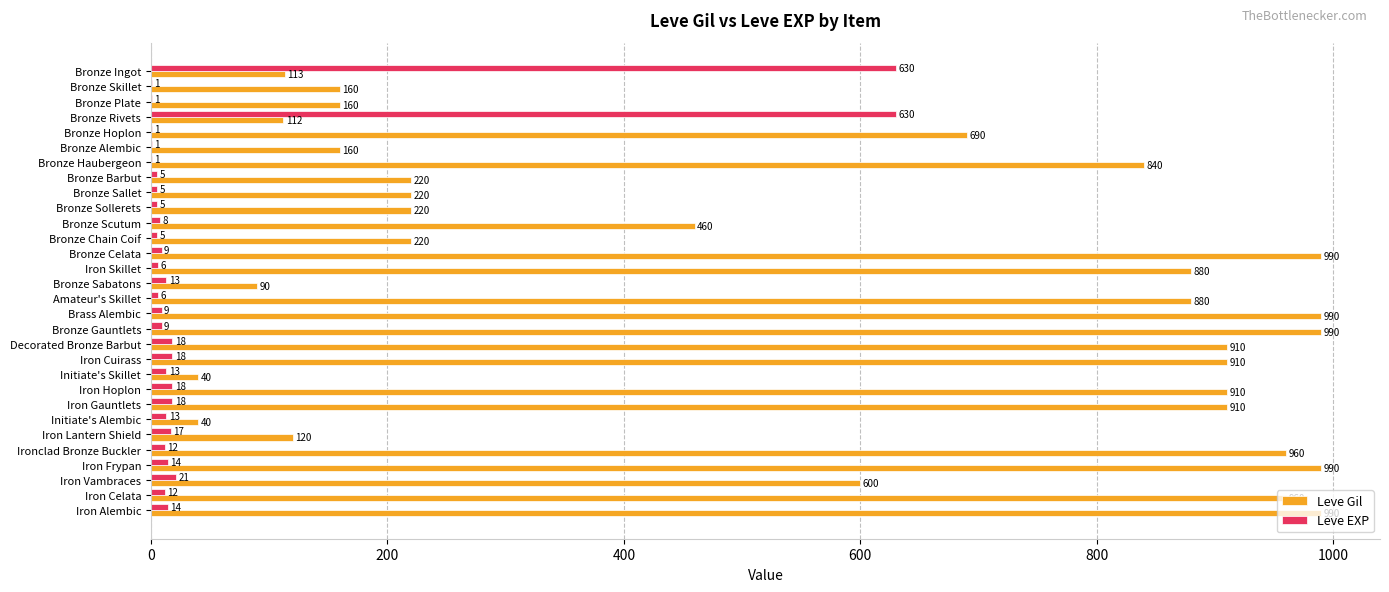

What is the sum of all Leve EXP values?

1533